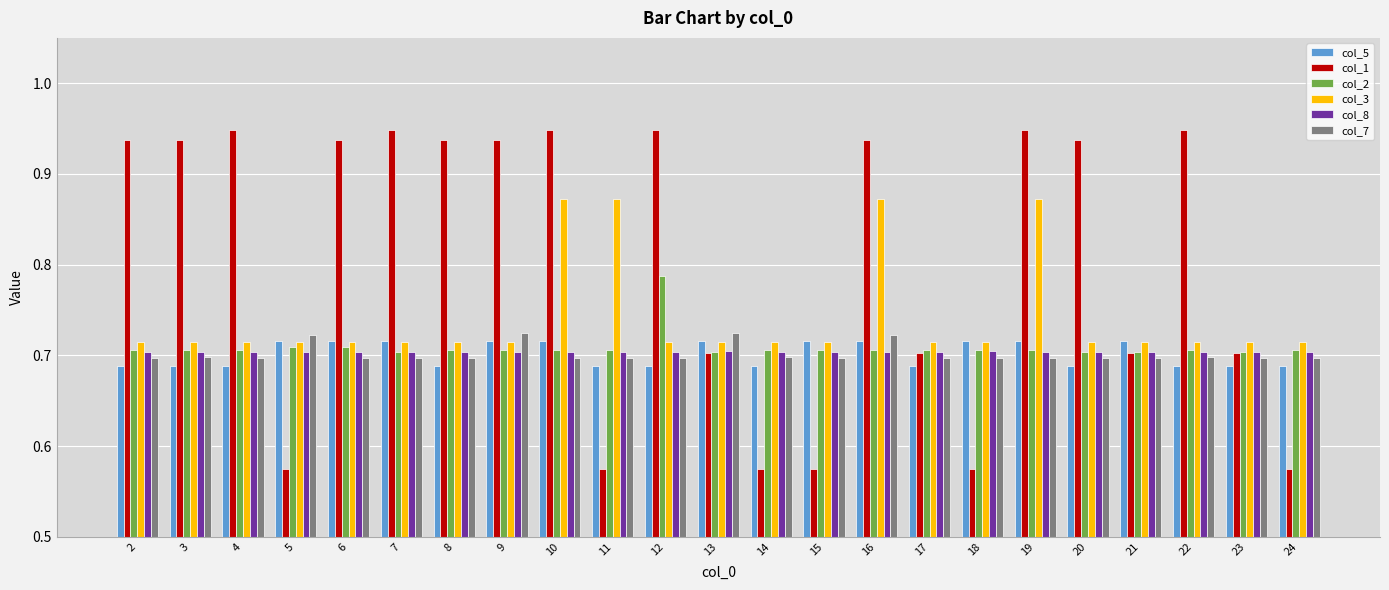

What is the spread (max minus min) of values at 10?

0.3